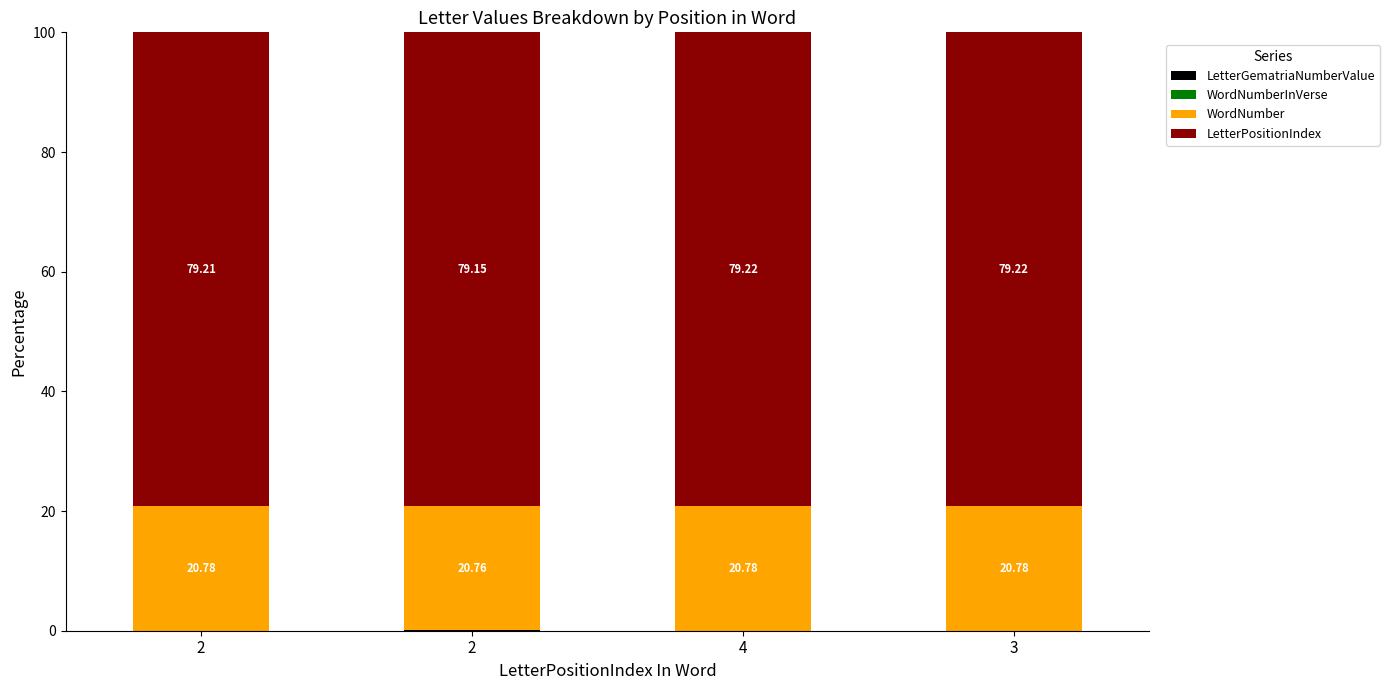

List the labels in order of LetterPositionIndex value, smallest first.

2, 2, 4, 3